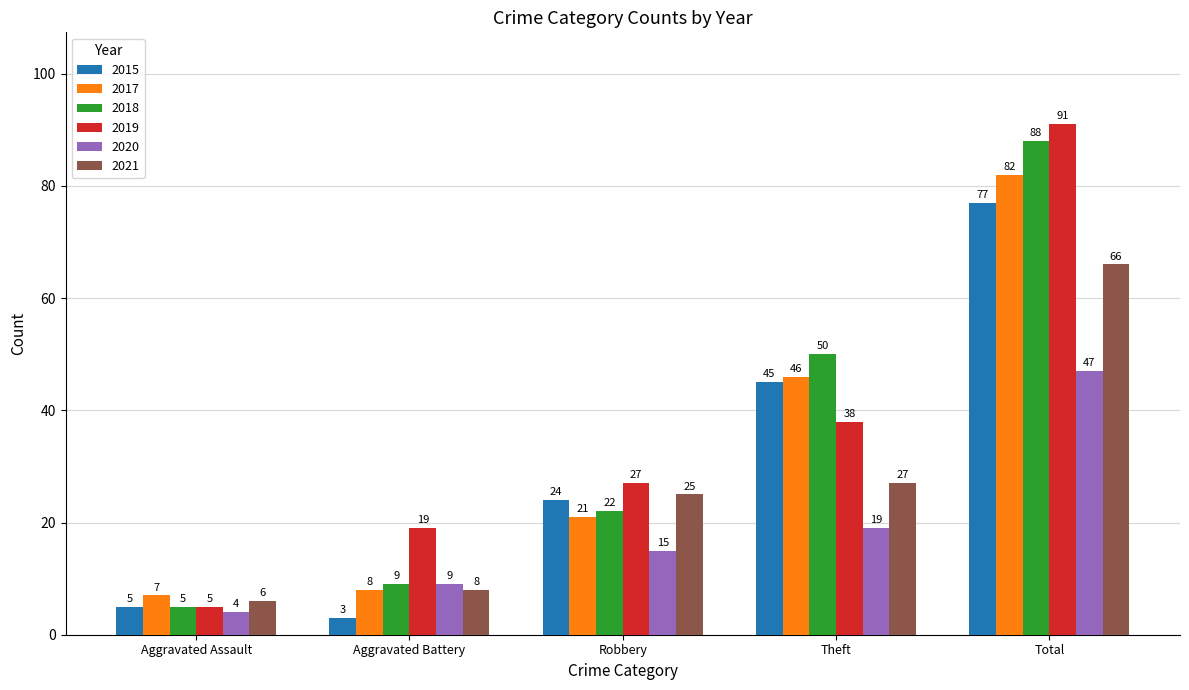

How many data points in 2020 are less than 15?

2